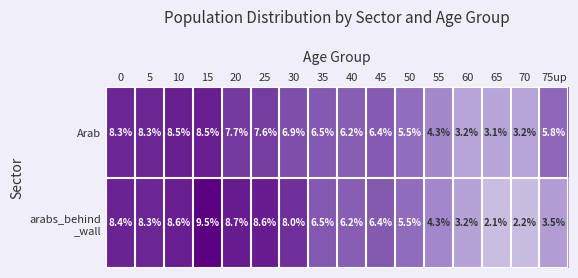

What is the difference between the maximum and minimum values in the Arab series?

5.4